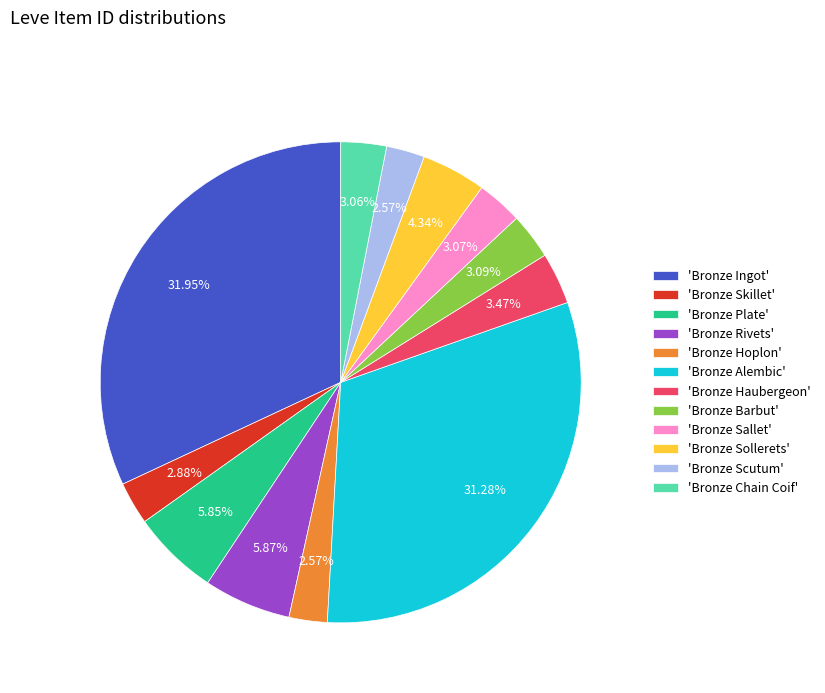

Do 'Bronze Barbut' and 'Bronze Rivets' together represent more than half of the pie?

No